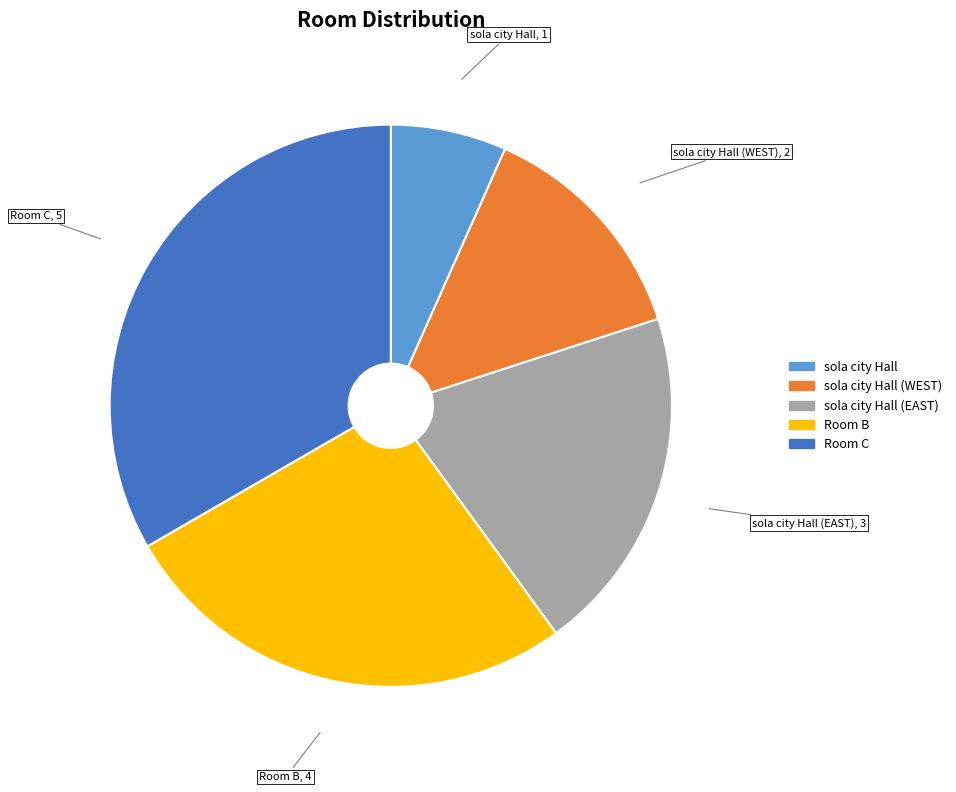

Which slice is the smallest?

sola city Hall